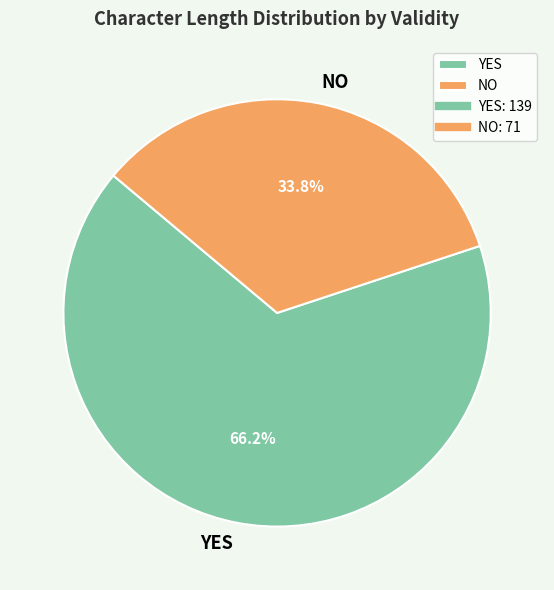

How much of the chart is everything except NO?

66.2%